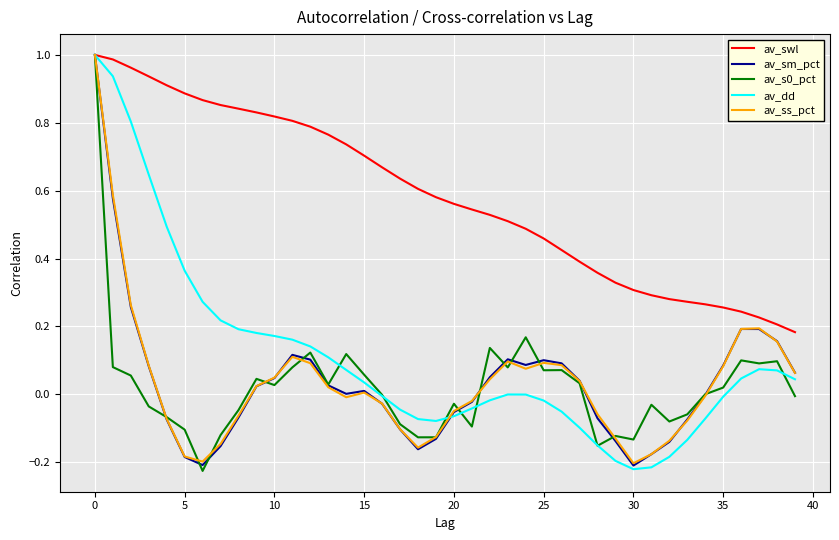

Which series has the largest total across all categories?

av_swl